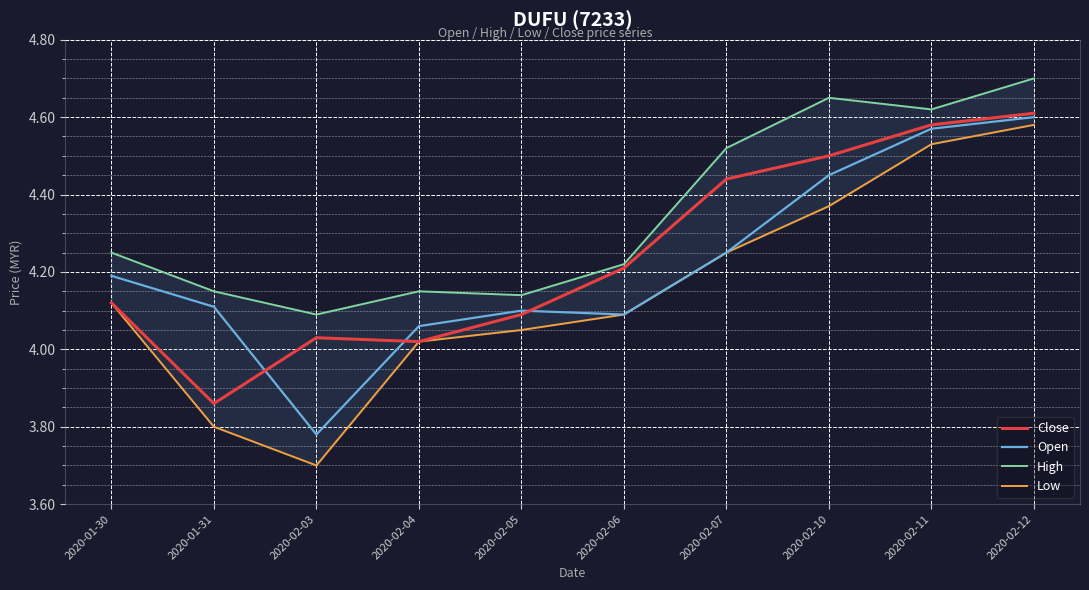

Which has a higher value, 2020-02-05 or 2020-02-06?

2020-02-06